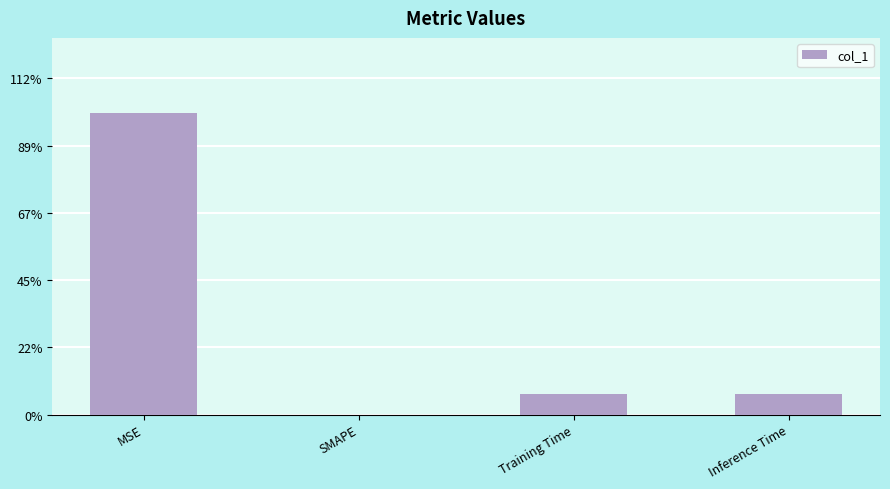

Which has a higher value, Inference Time or SMAPE?

Inference Time